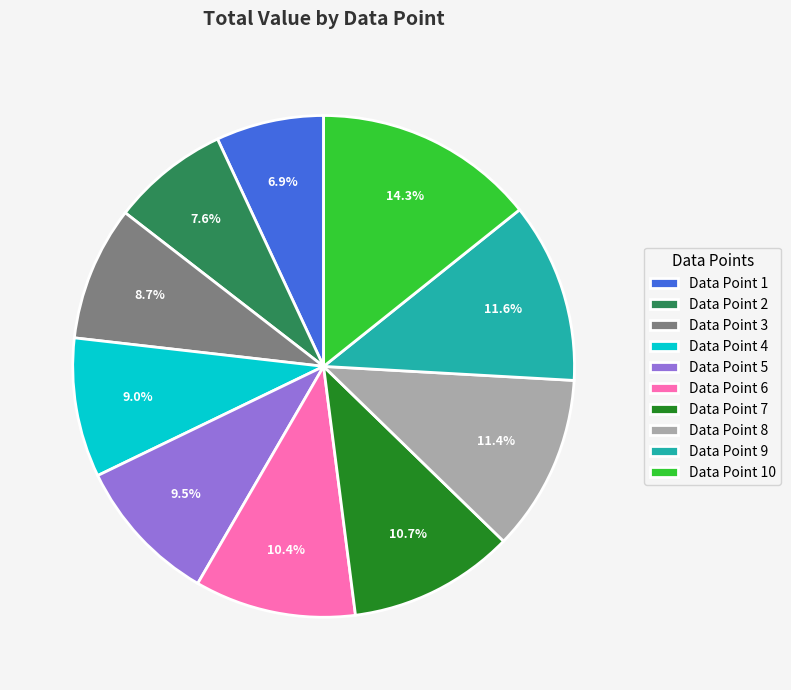

What is the smallest slice in the pie chart?

Data Point 1